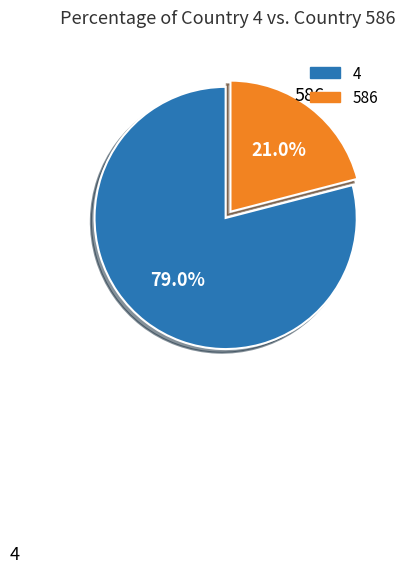

Is there a majority slice in this chart?

Yes